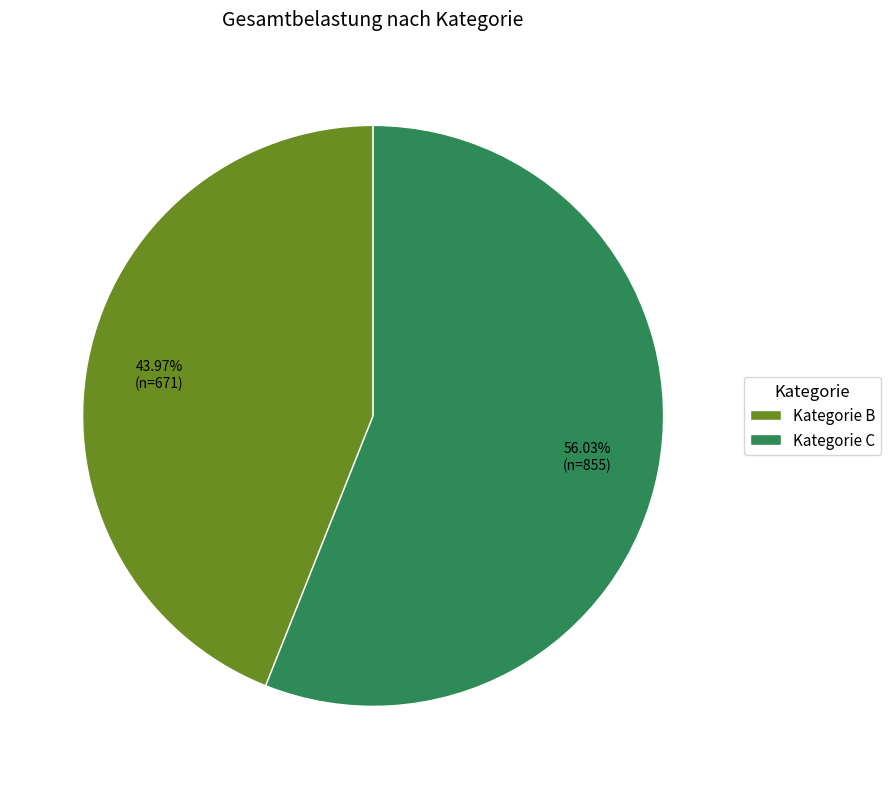

Which category accounts for the majority?

Kategorie C